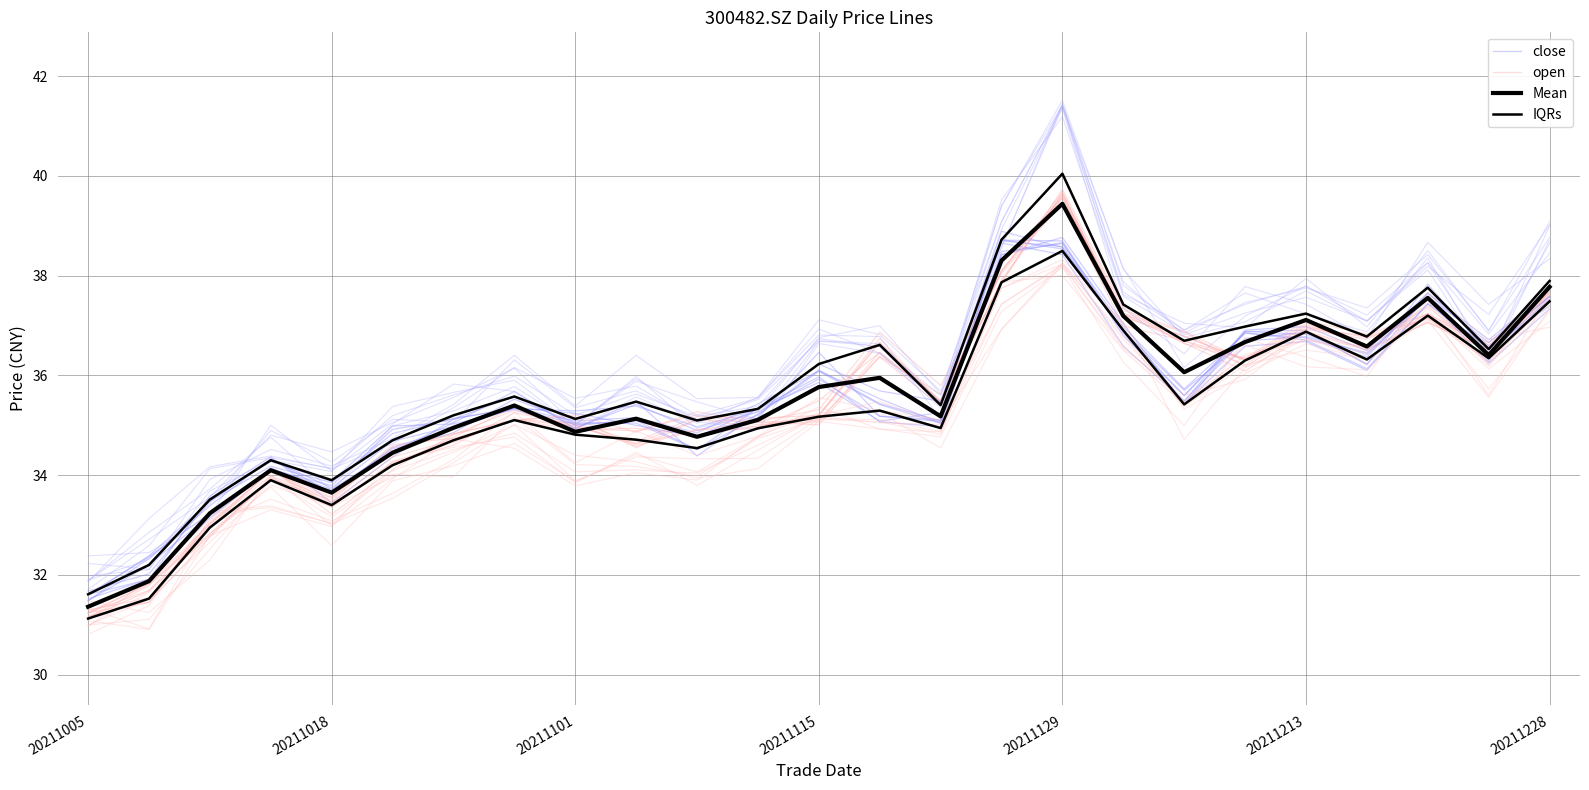

How many interior local peaks does the IQRs series have?

7